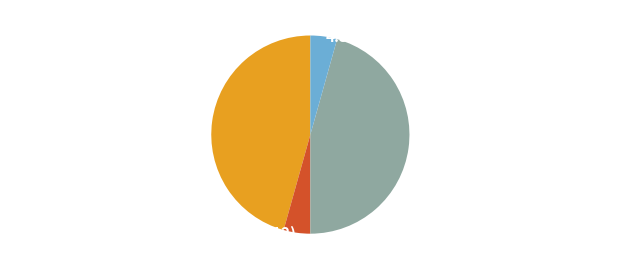

What percentage is the KG FONDO DISENO (6007) slice, to the nearest percent?

46%